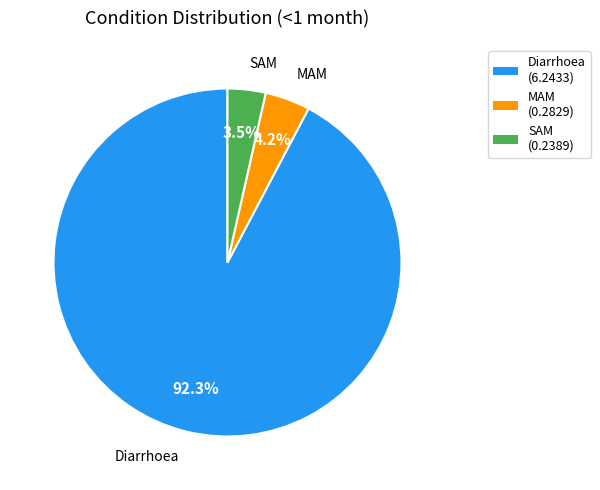

Count the number of slices in the pie.

3